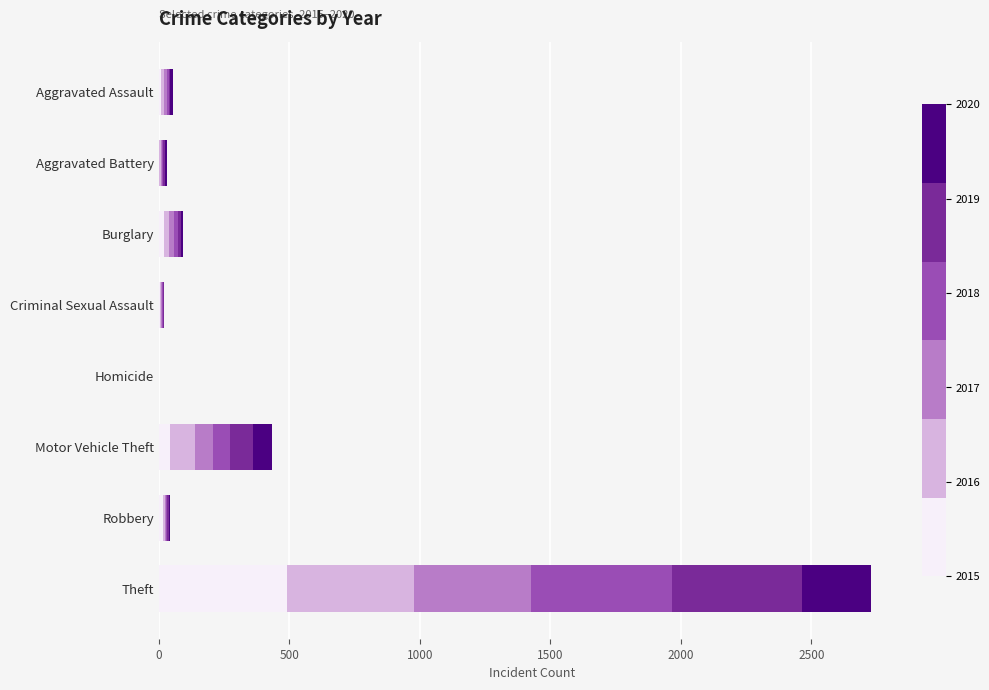

At which category is the sum across all series the highest?

Theft